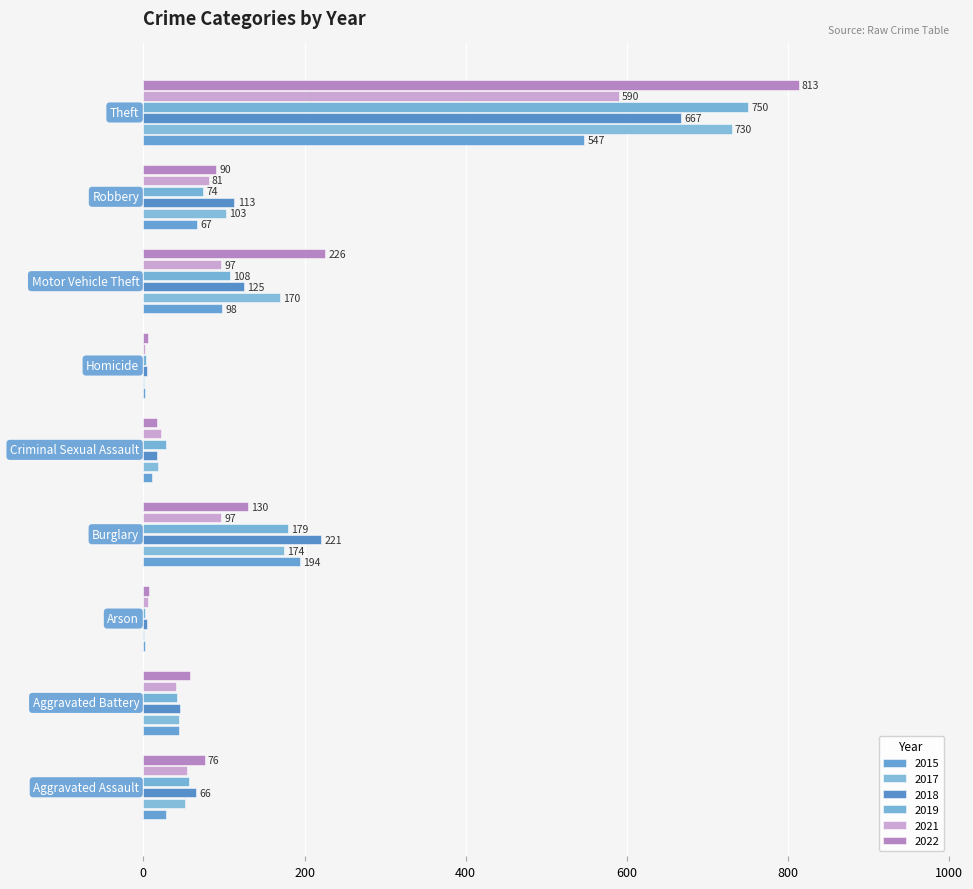

What is the highest value of the 2019 series?

750